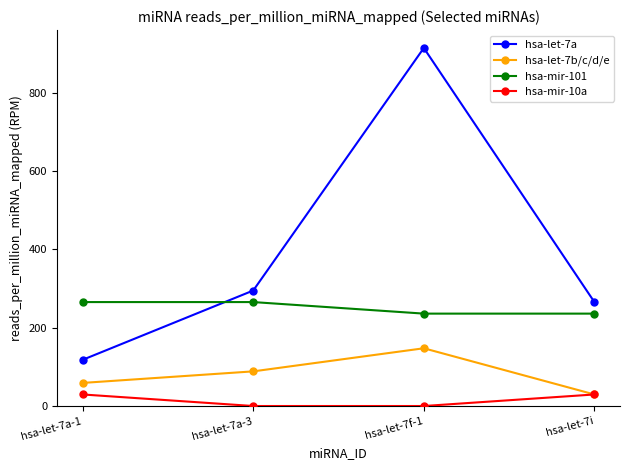

At hsa-let-7a-1, list the series in order from smallest to largest.

hsa-mir-10a, hsa-let-7b/c/d/e, hsa-let-7a, hsa-mir-101